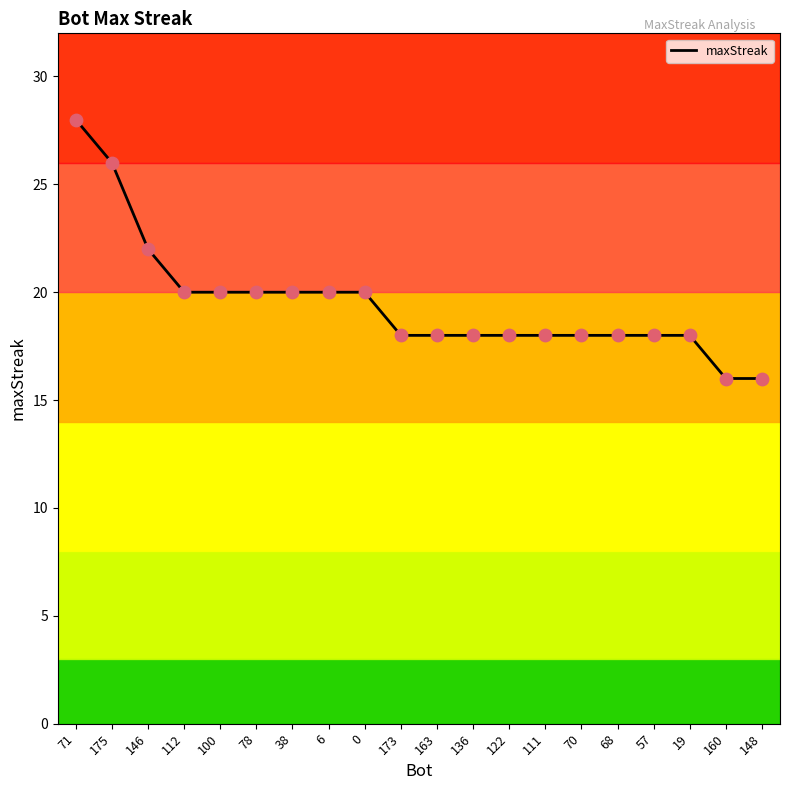

What is the ratio of the value at 175 to the value at 0?

1.3